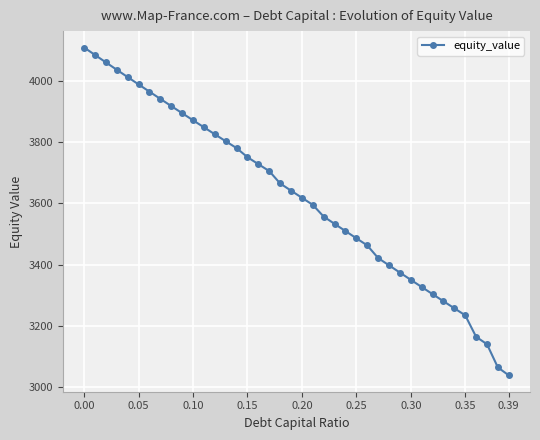

What is the greatest value displayed?

4109.6